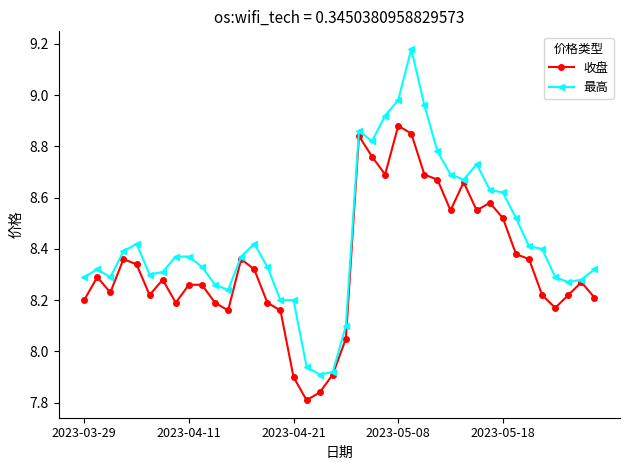

Rank the series by their average value, from lowest to highest.

收盘, 最高